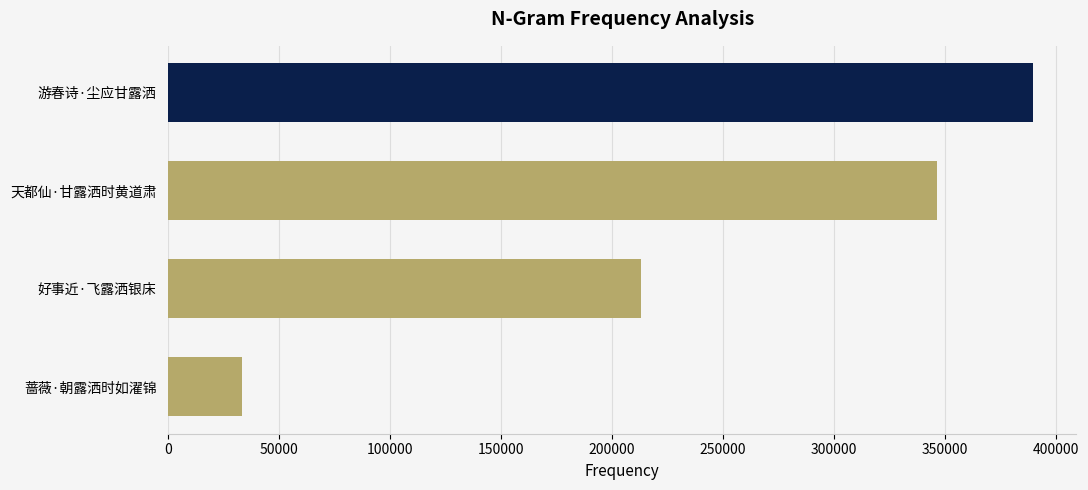

What is the difference between the maximum and minimum values?

356589